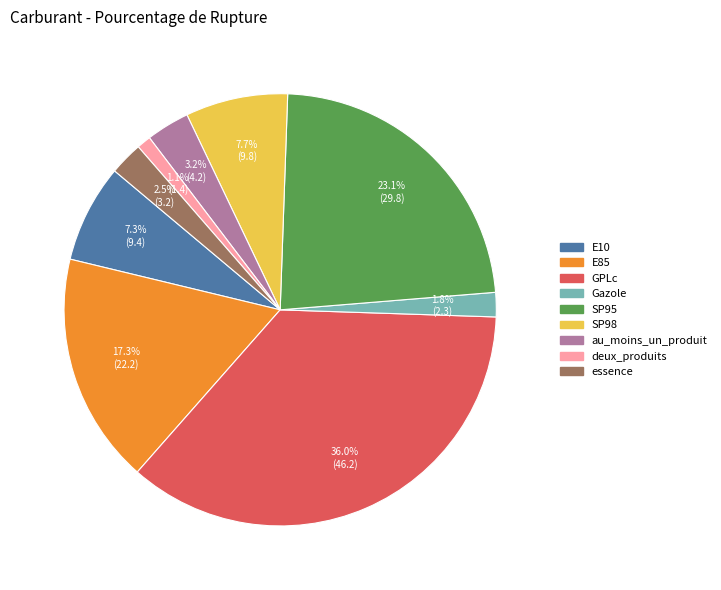

Does Gazole represent more than half of the total?

No